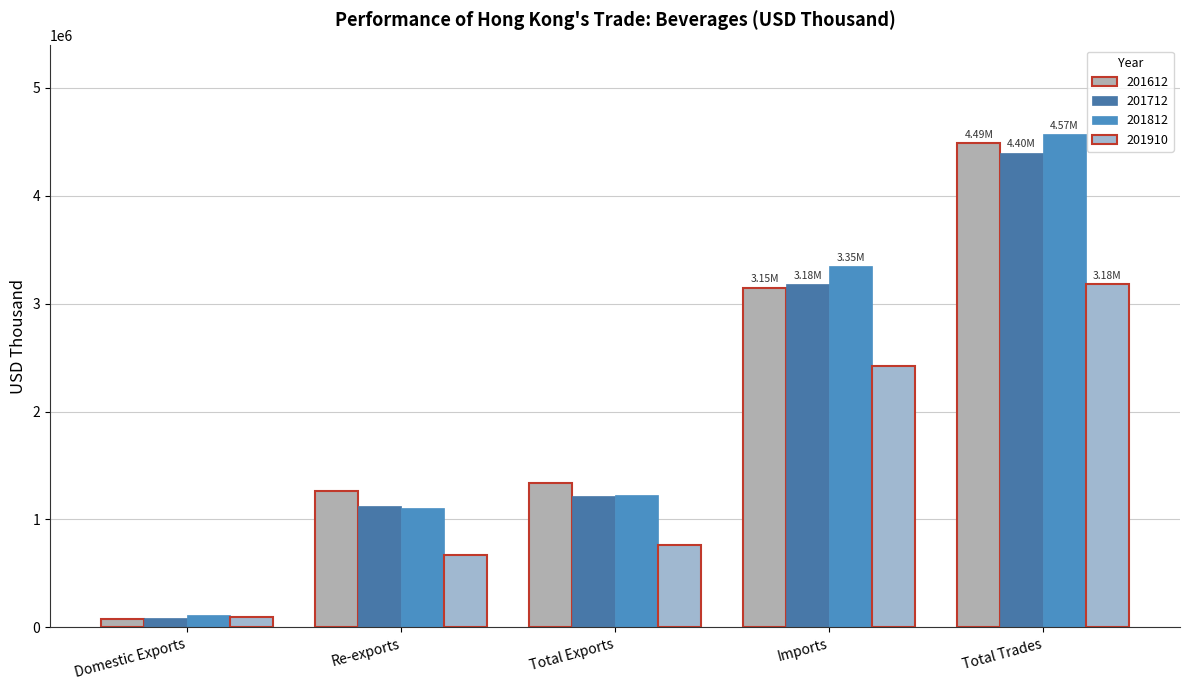

How many groups of bars are there?

5